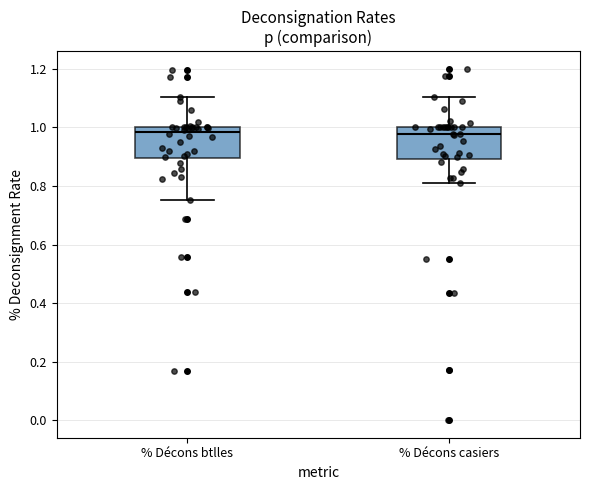

Where does the lower whisker of the box for % Décons btlles end on the y-axis? The values are not printed on the chart, so give them approximately, as read against the axis.

0.76